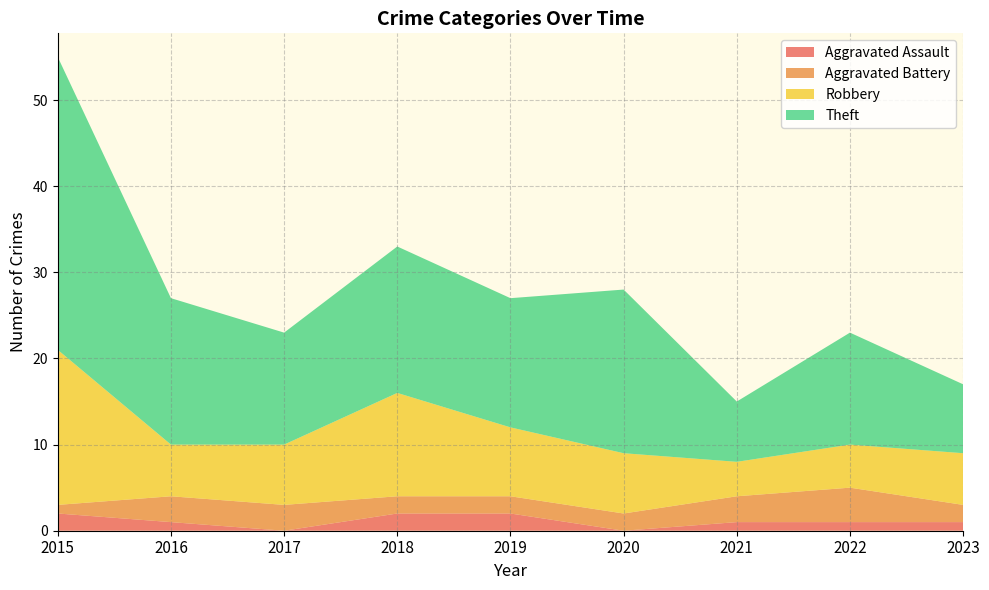

Reading left to right, what are all the values shown in this chart?

Aggravated Assault: 2015=2	2016=1	2017=0	2018=2	2019=2	2020=0	2021=1	2022=1	2023=1
Aggravated Battery: 2015=1	2016=3	2017=3	2018=2	2019=2	2020=2	2021=3	2022=4	2023=2
Robbery: 2015=18	2016=6	2017=7	2018=12	2019=8	2020=7	2021=4	2022=5	2023=6
Theft: 2015=34	2016=17	2017=13	2018=17	2019=15	2020=19	2021=7	2022=13	2023=8